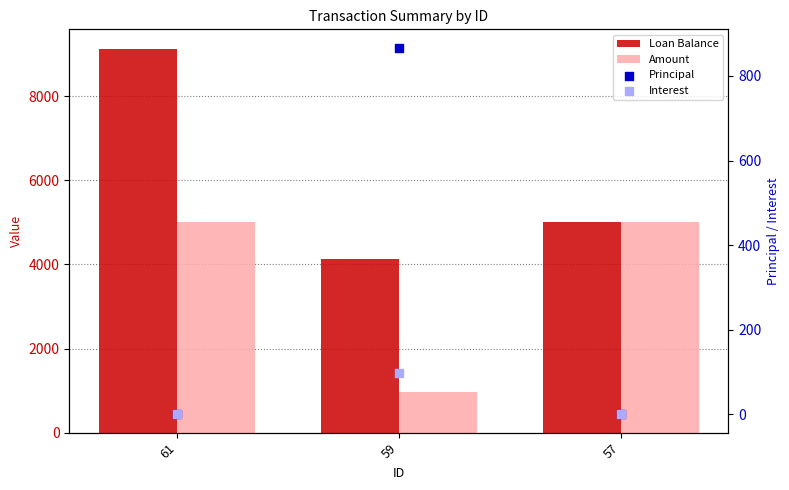

At which category is the sum across all series the highest?

61